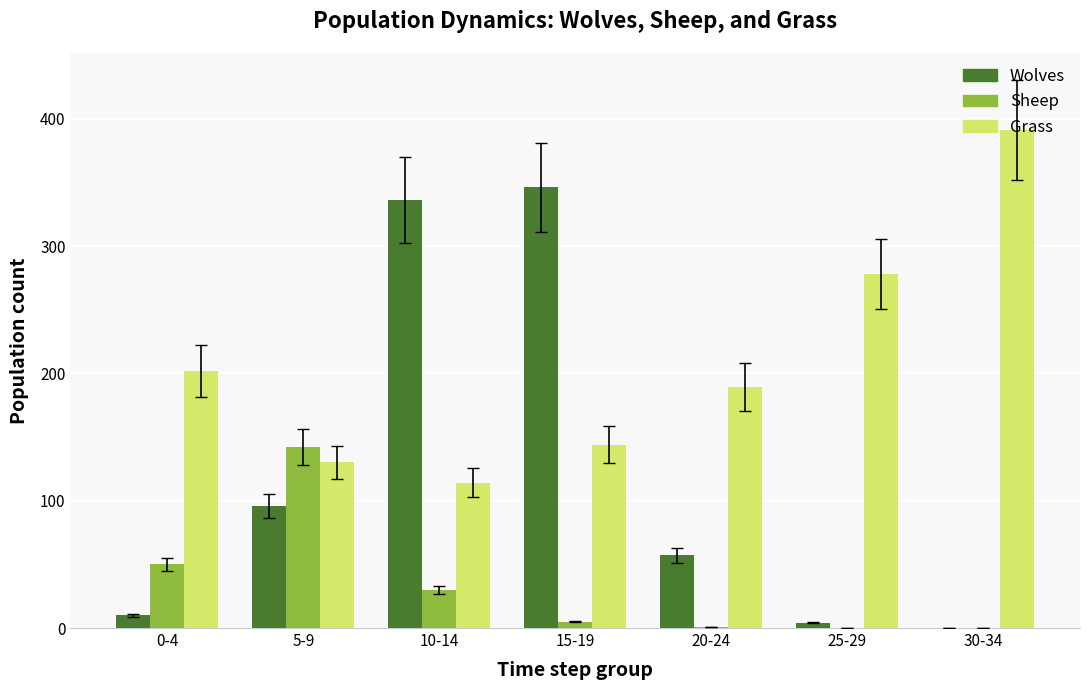

How many groups of bars are there?

7